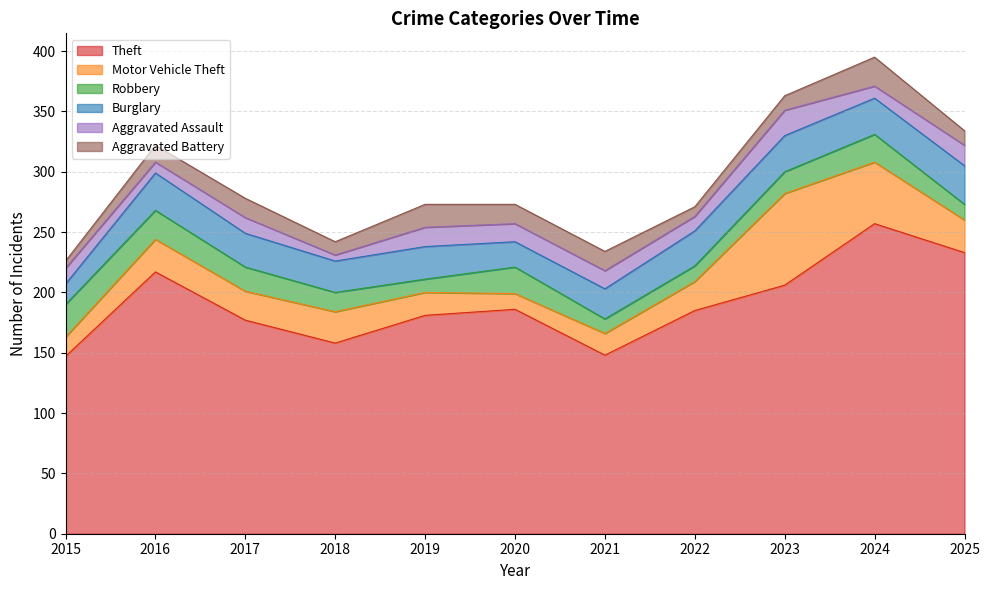

Which series ends up on top after the final intersection of Robbery and Aggravated Assault?

Aggravated Assault